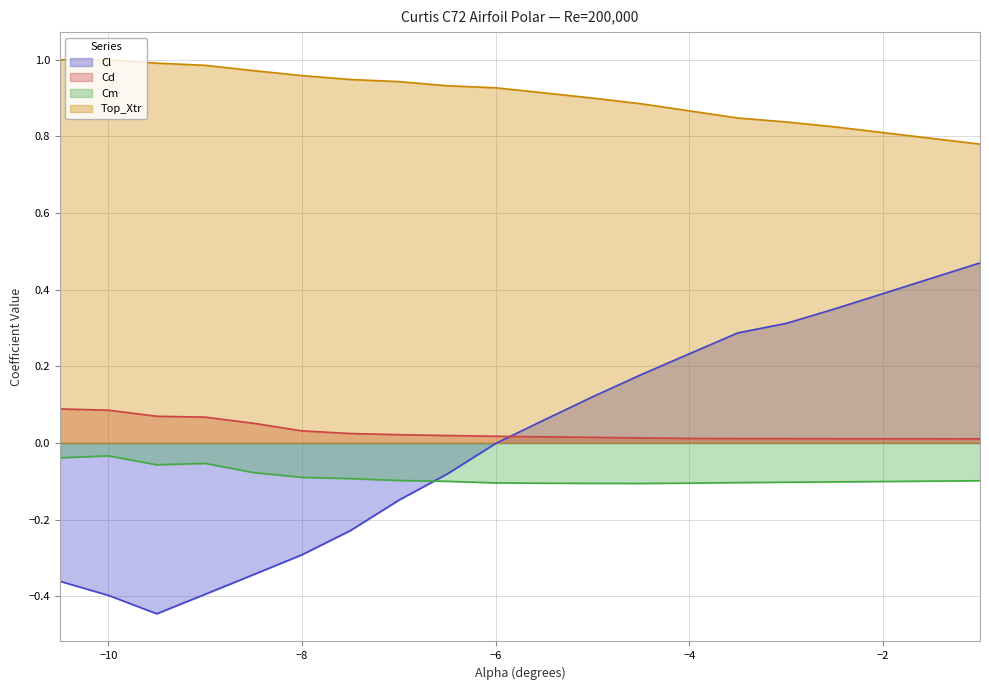

What is the total value across all series at -4.0?

1.0